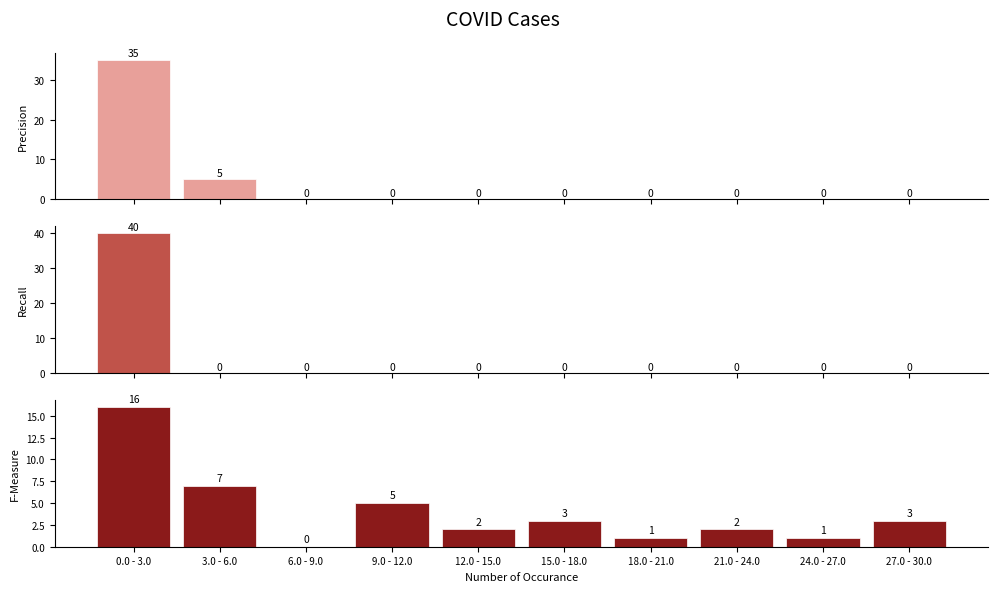

Rank the series by their maximum value, from lowest to highest.

F-Measure, Precision, Recall